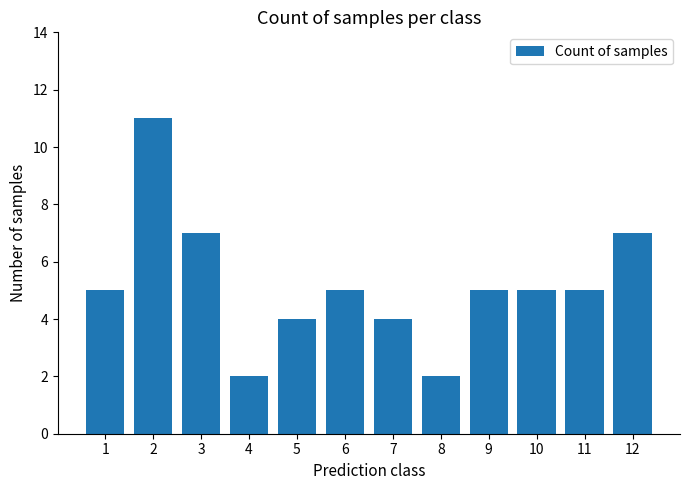

What is the difference between the maximum and minimum values?

9